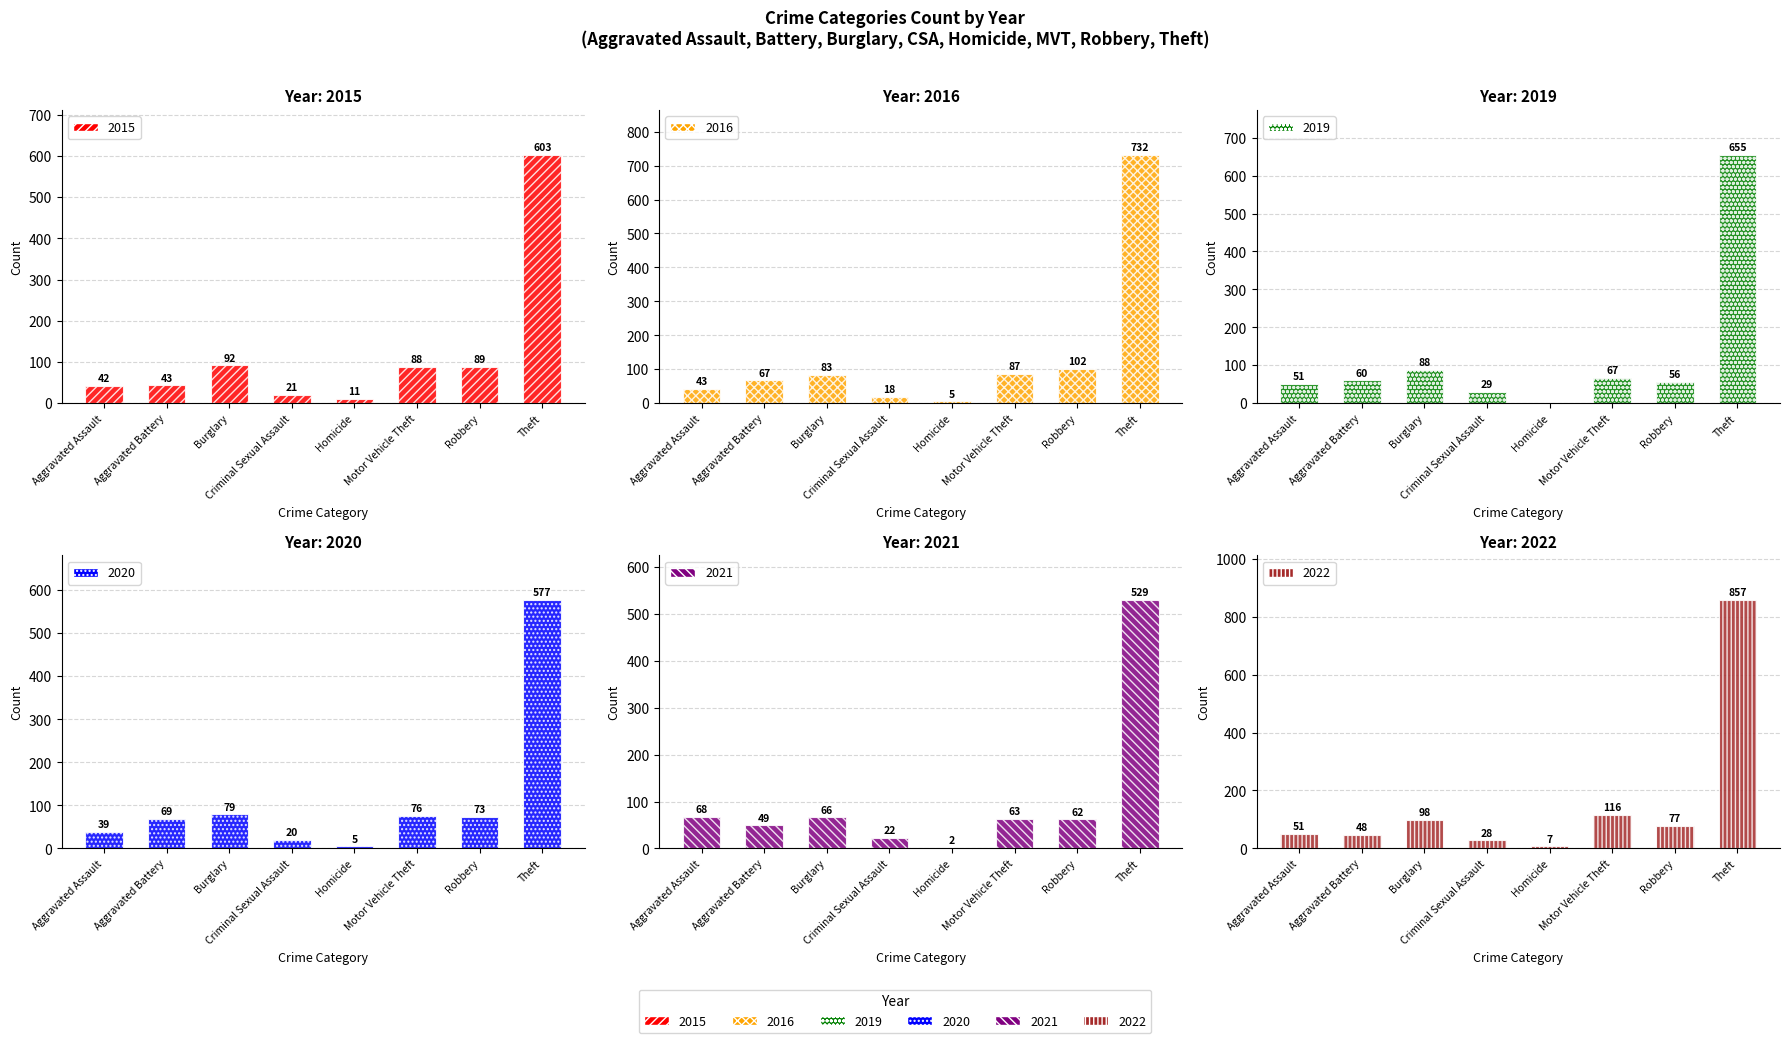

Where is 2020 nearest to the value 291?

Burglary